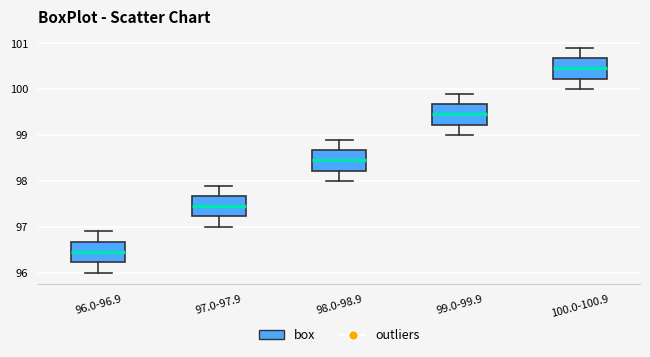

Reading left to right, transcribe this box plot: for each box, give where its median line is, the range the box spans, and where its two whiskers end, as read against the y-axis. The values are not printed on the chart, so give them approximately, as read against the axis.

96.0-96.9: median 96.5, box 96.2 to 96.7, whiskers 96.0 to 96.9
97.0-97.9: median 97.5, box 97.2 to 97.7, whiskers 97.0 to 97.9
98.0-98.9: median 98.5, box 98.2 to 98.7, whiskers 98.0 to 98.9
99.0-99.9: median 99.5, box 99.2 to 99.7, whiskers 99.0 to 99.9
100.0-100.9: median 100.5, box 100.2 to 100.7, whiskers 100.0 to 100.9